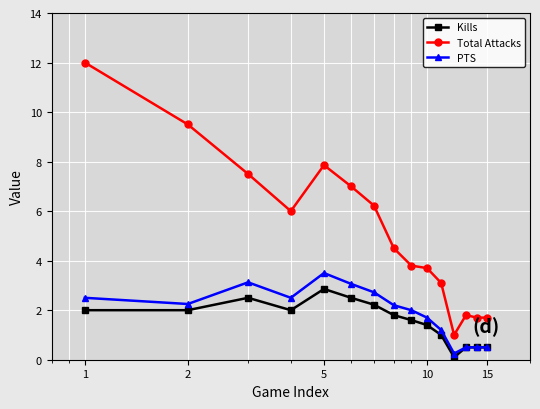

True or false: PTS has more than 1 interior local peaks.

True